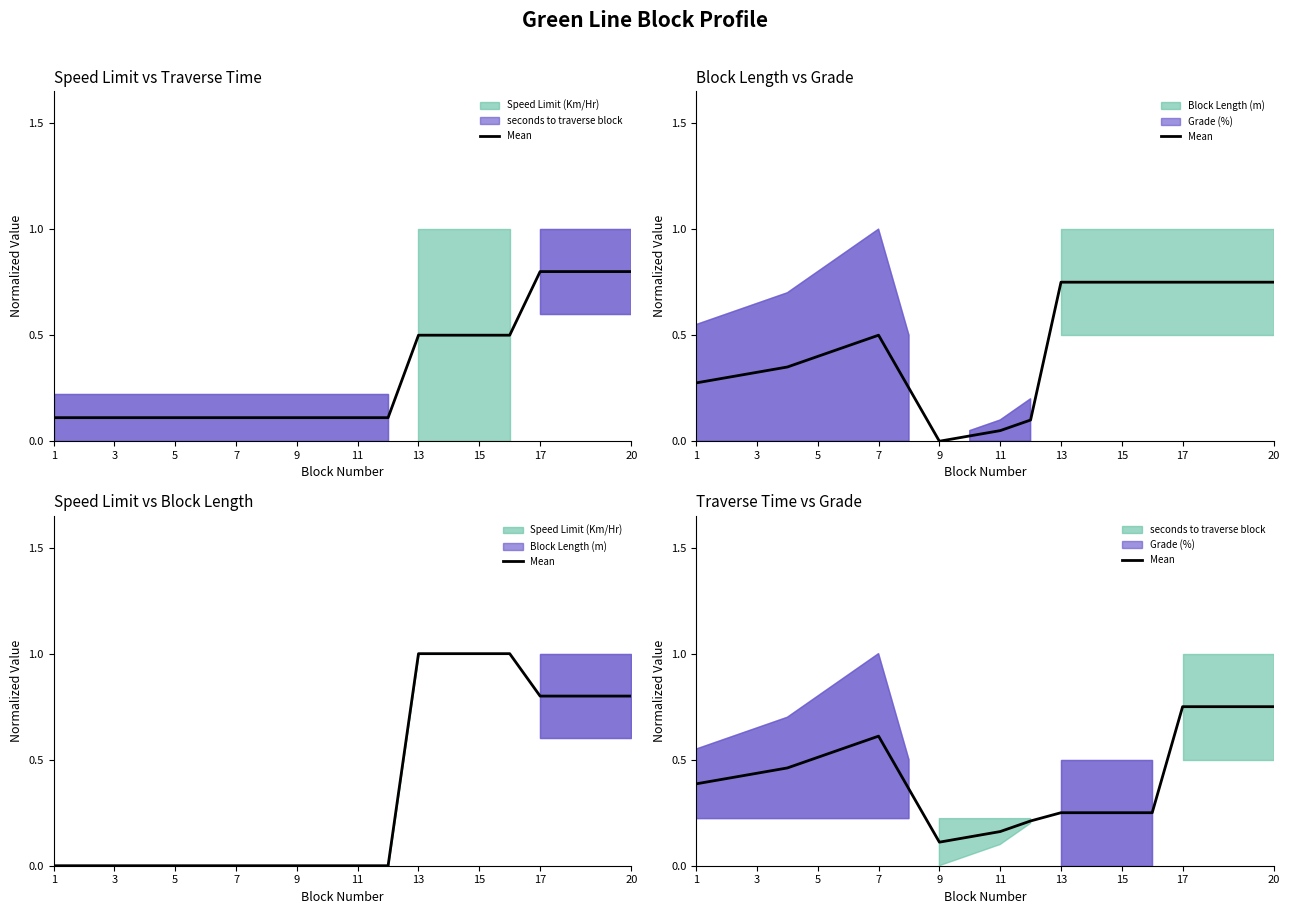

What is the sum of the values at 1 and 20?

1.1